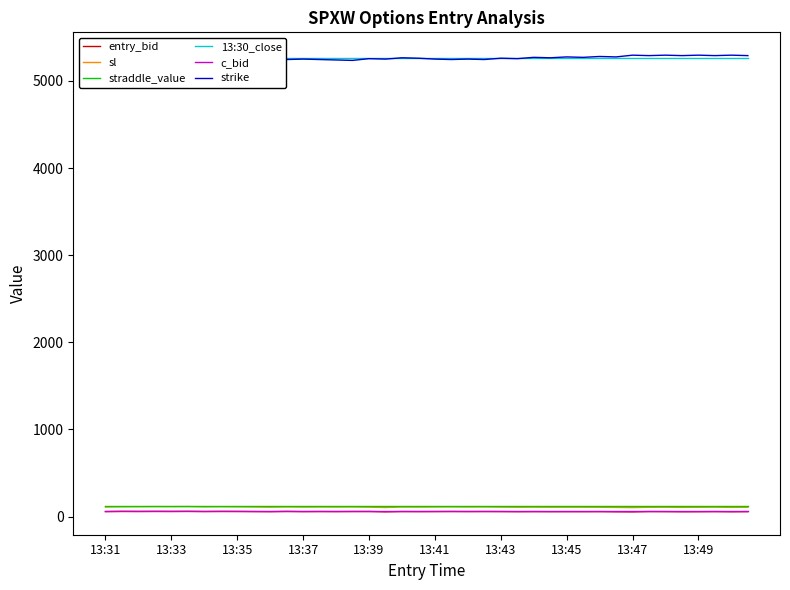

What is the sum of the 13:30_close values at 33 and 26?

10520.5